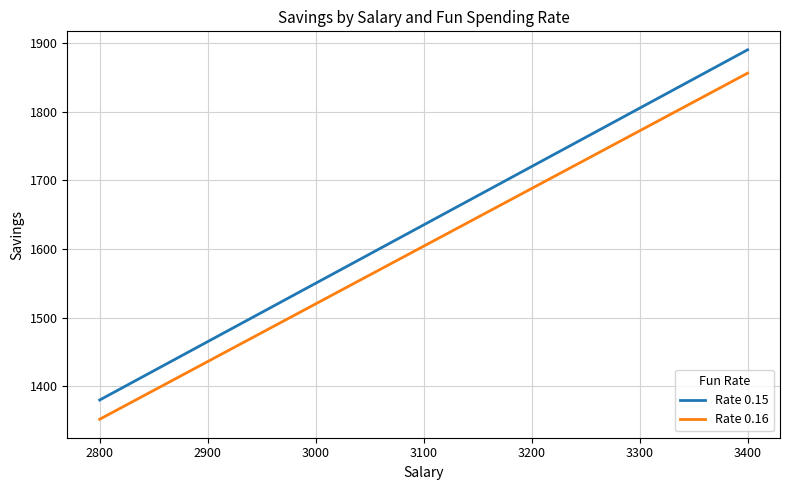

True or false: Rate 0.15 and Rate 0.16 intersect in this chart.

False